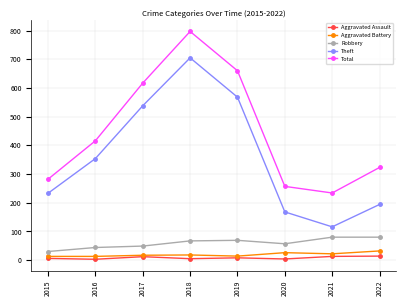

What is the difference between the second highest and second lowest values in the Total series?

403